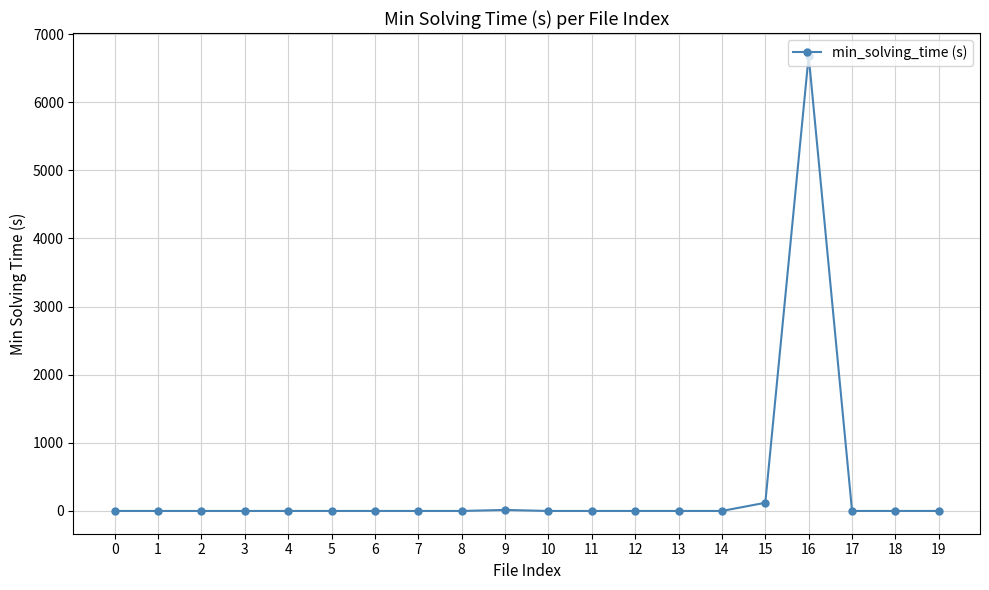

Is it true that the value at 11 is 0.0?

True